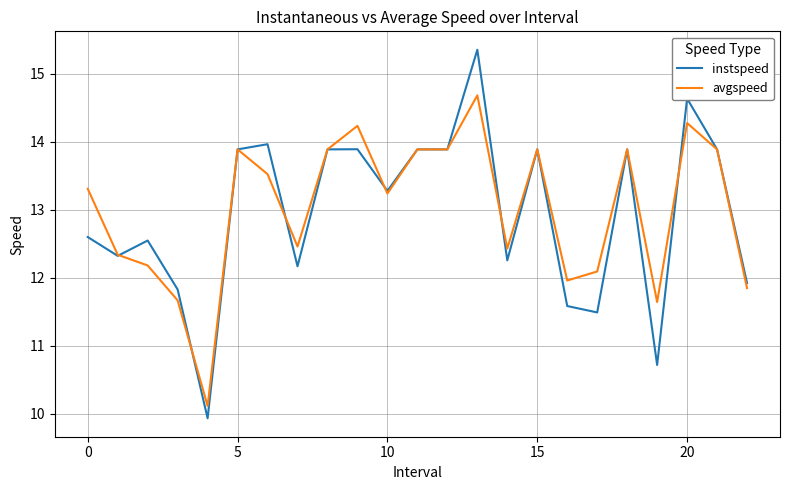

What is the maximum value shown in the chart?

15.4